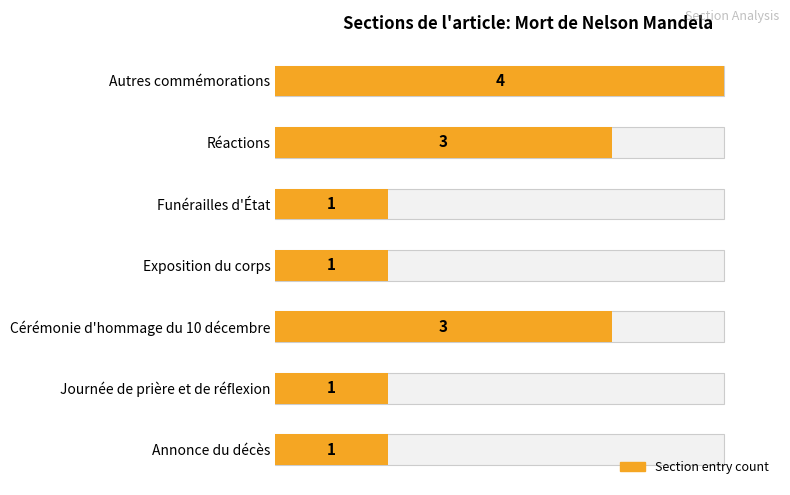

Reading left to right, transcribe all the data shown in this chart.

1	1	3	1	1	3	4